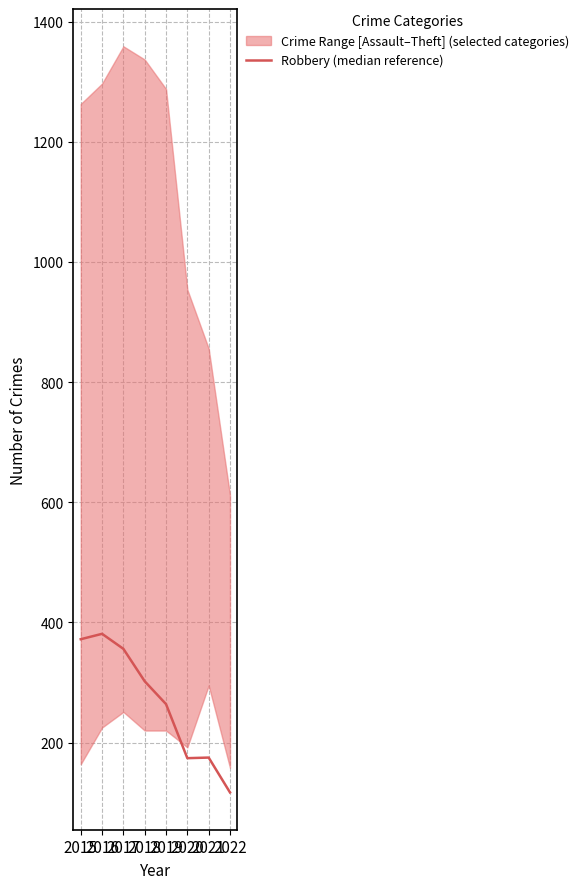

Which has a higher value, 2019 or 2015?

2015